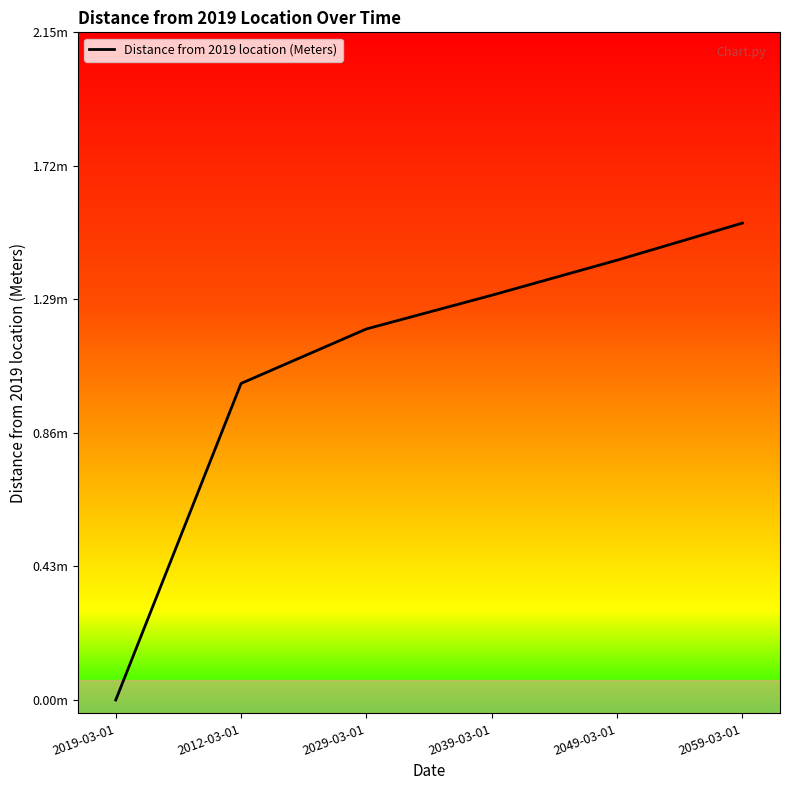

Reading left to right, extract all data points from this chart.

2019-03-01=0.0	2012-03-01=1.0	2029-03-01=1.2	2039-03-01=1.3	2049-03-01=1.4	2059-03-01=1.5